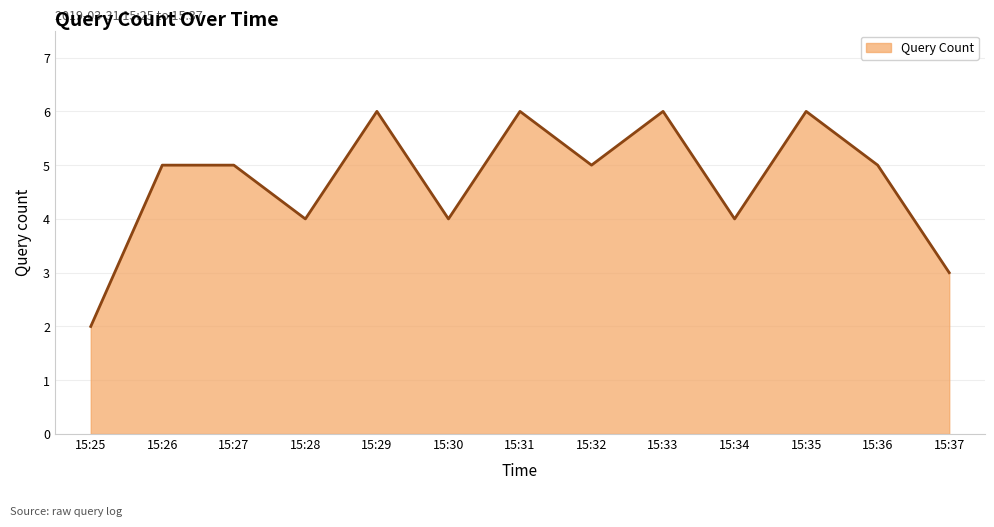

Does the chart have visible grid lines?

Yes